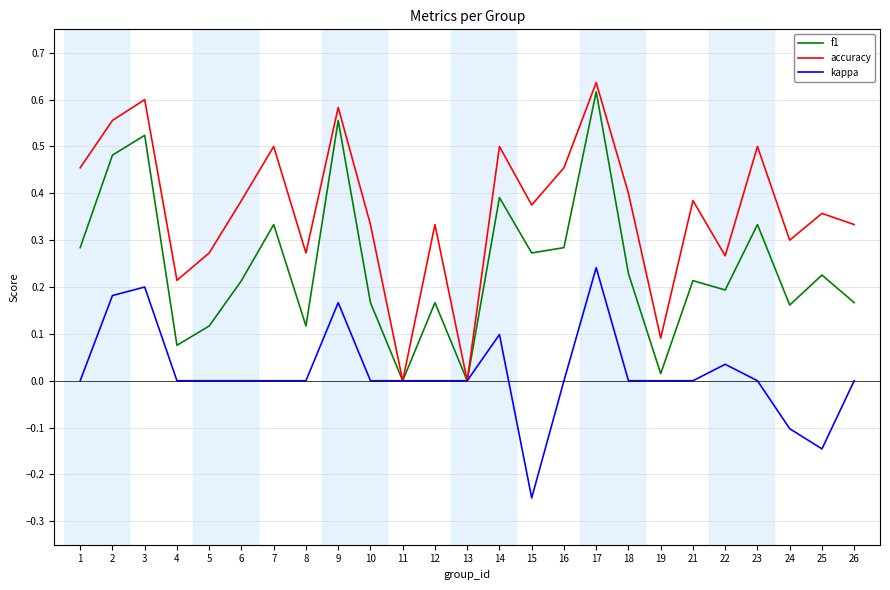

What is the sum of all accuracy values?

9.1